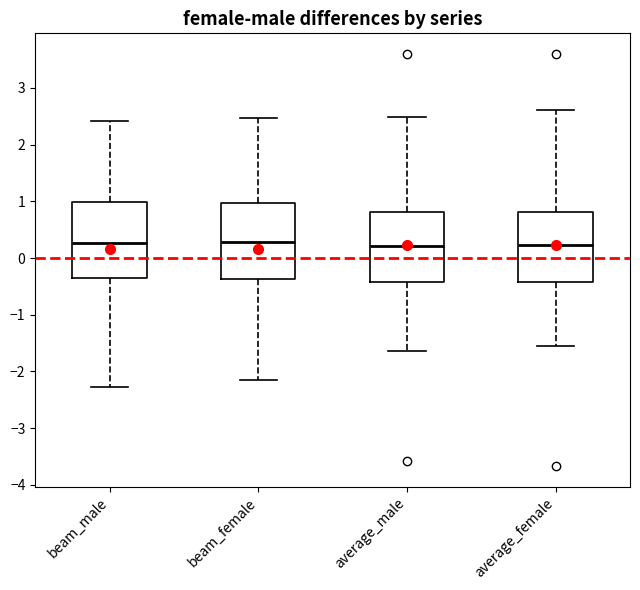

Reading left to right, read every box against the y-axis: the position of its median line, the range the box covers, and the ends of its whiskers. The values are not printed on the chart, so give them approximately, as read against the axis.

beam_male: median 0.3, box -0.4 to 1.0, whiskers -2.3 to 2.4
beam_female: median 0.3, box -0.4 to 1.0, whiskers -2.1 to 2.5
average_male: median 0.2, box -0.4 to 0.8, whiskers -1.6 to 2.5
average_female: median 0.2, box -0.4 to 0.8, whiskers -1.6 to 2.6